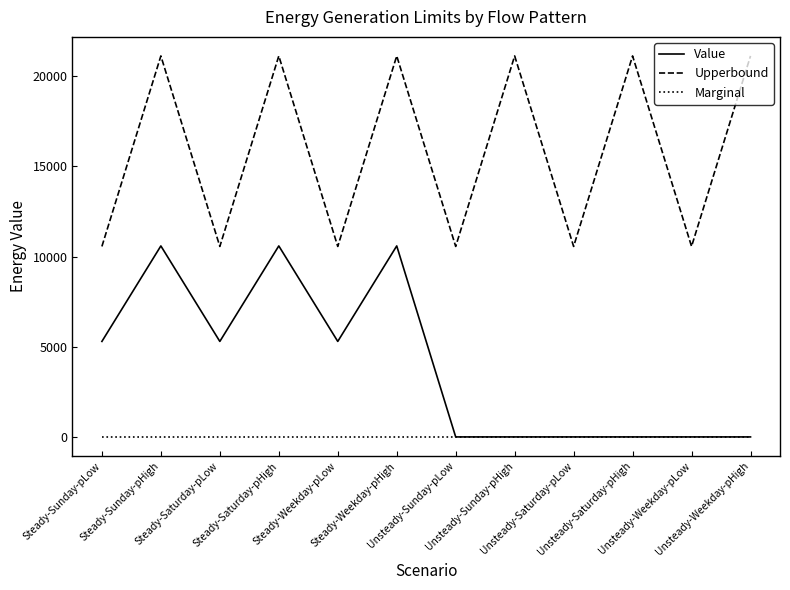

True or false: Value and Upperbound cross at least once.

False